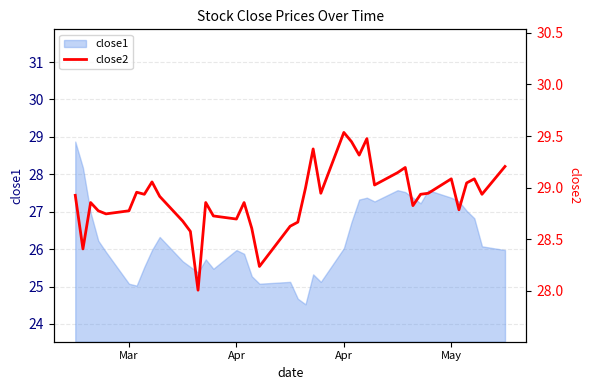

True or false: the data has more than 0 interior local peaks.

True